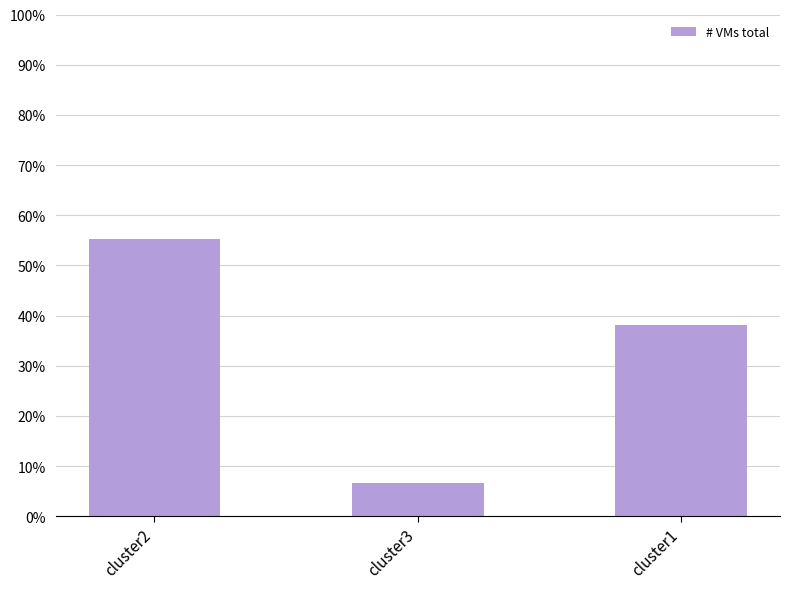

What is the value of the 1st bar from the left?

55.3